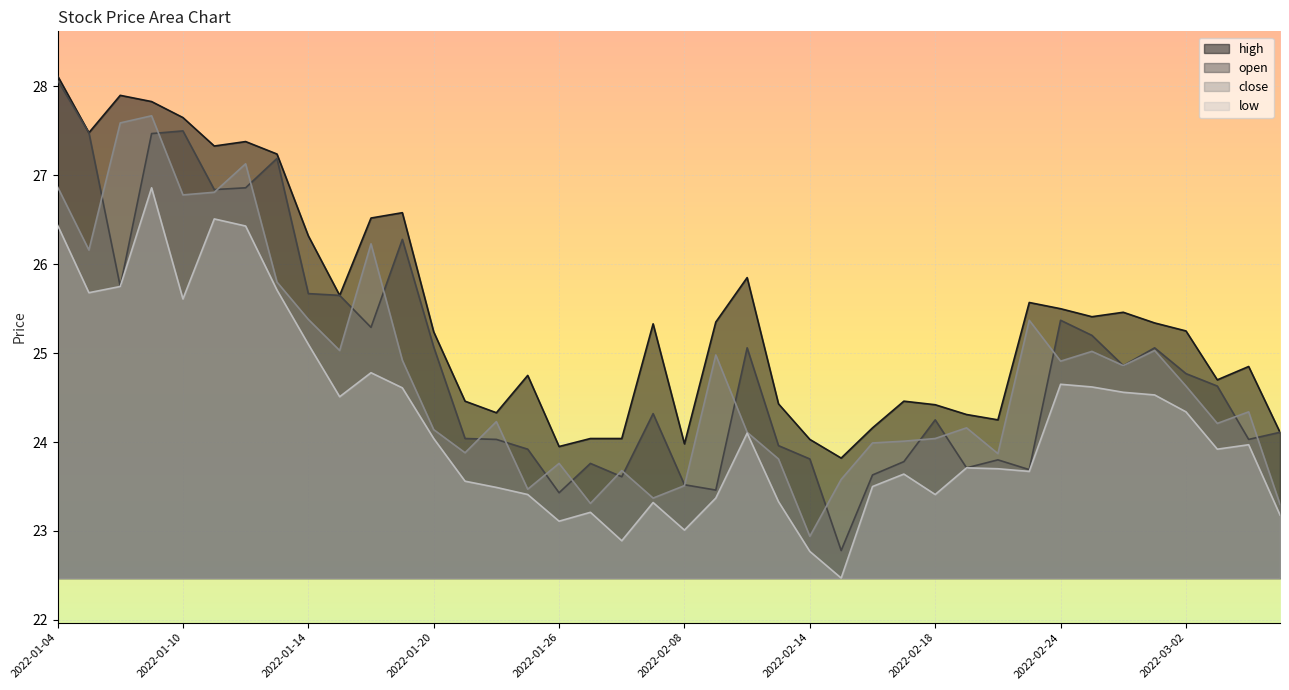

What is the difference between the second highest and second lowest values in the low series?

3.7